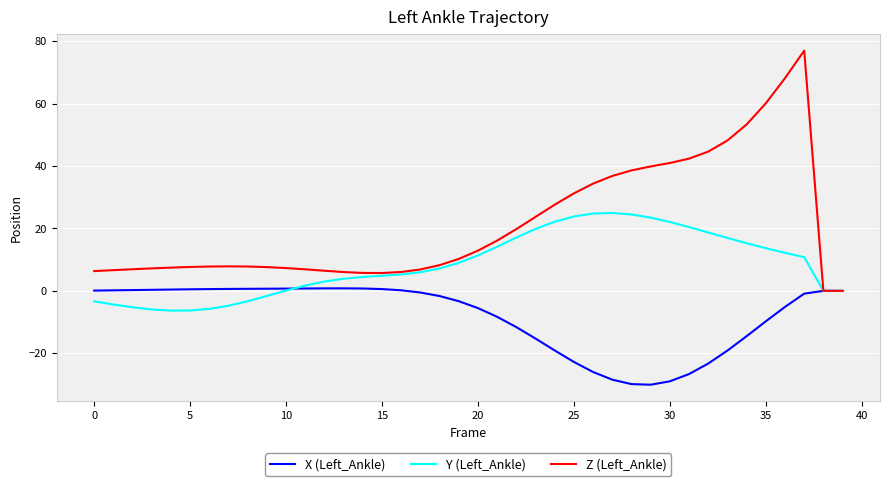

What is the smallest value displayed?

-30.1